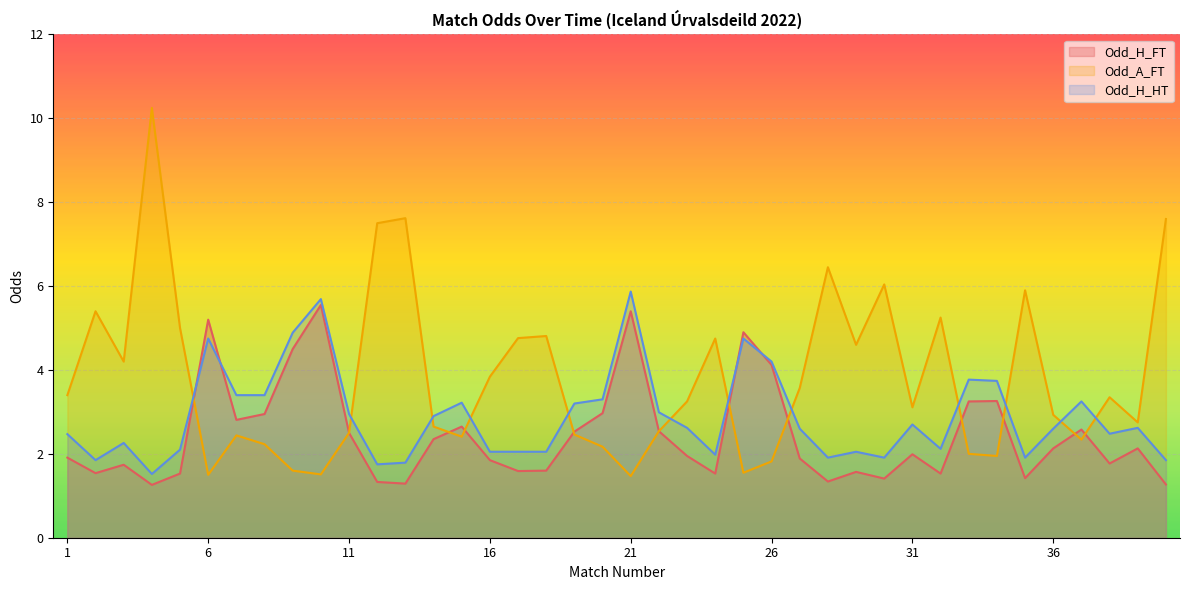

How many interior local valleys does the Odd_H_FT series have?

11